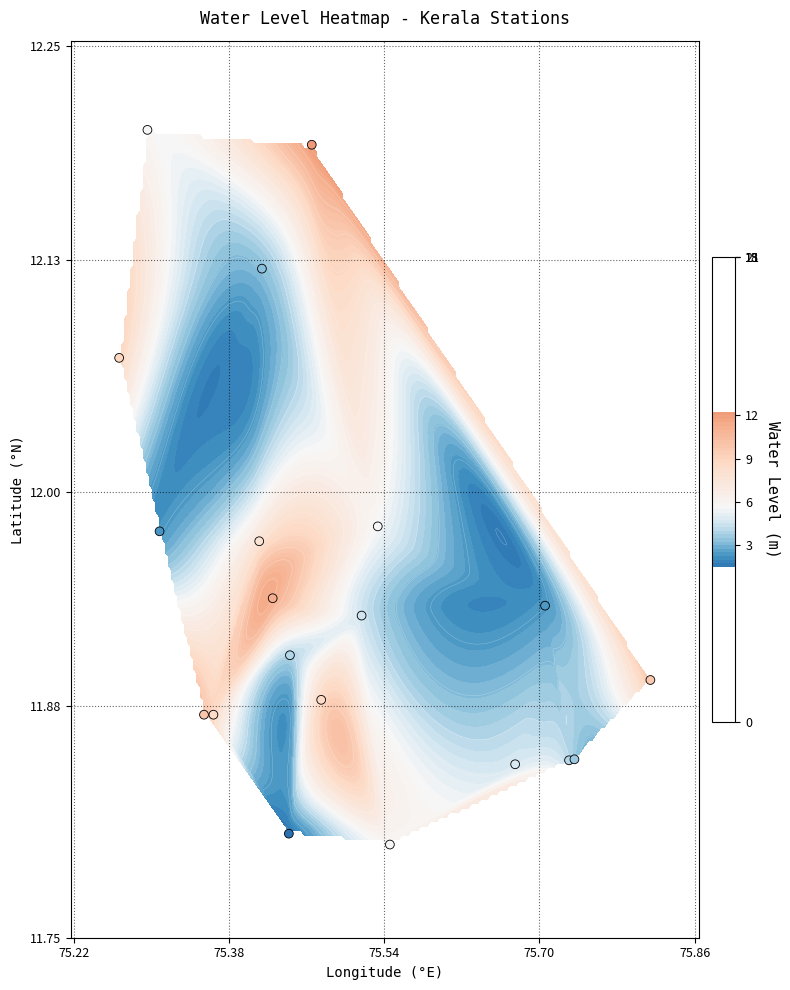

What is the smallest value displayed?

11.8